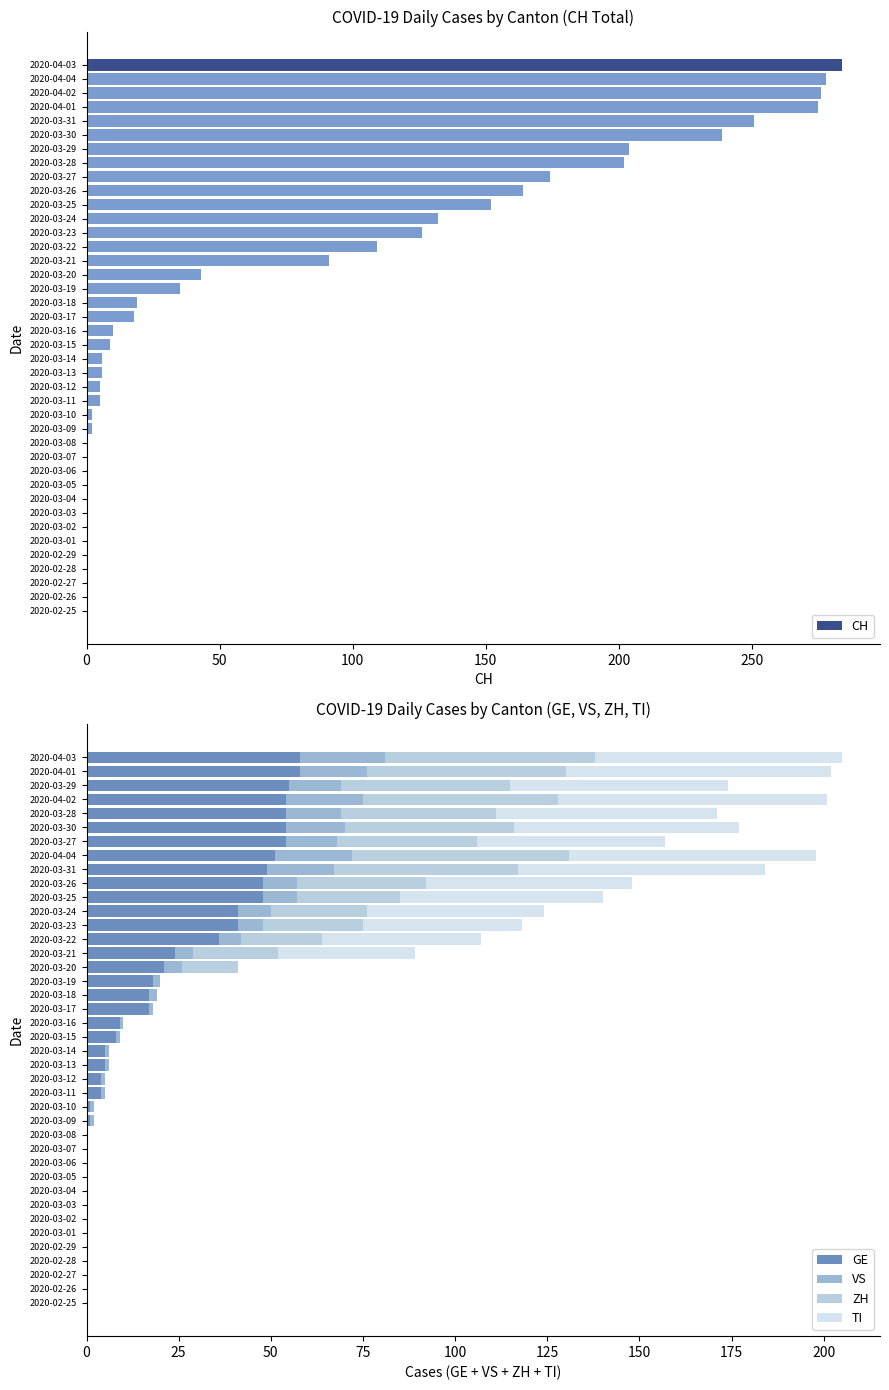

How many bars are there in total?

200